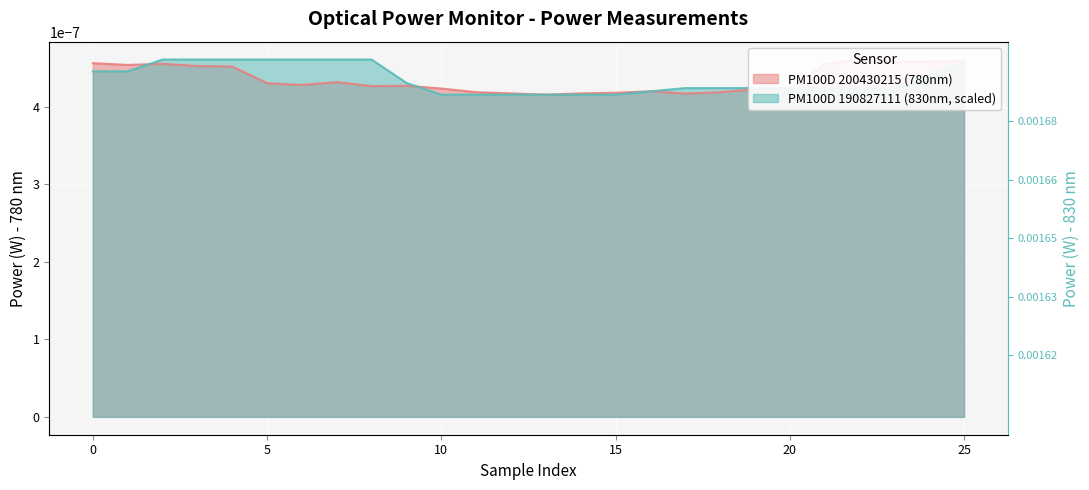

True or false: the data shows 0.0 at 4.

False